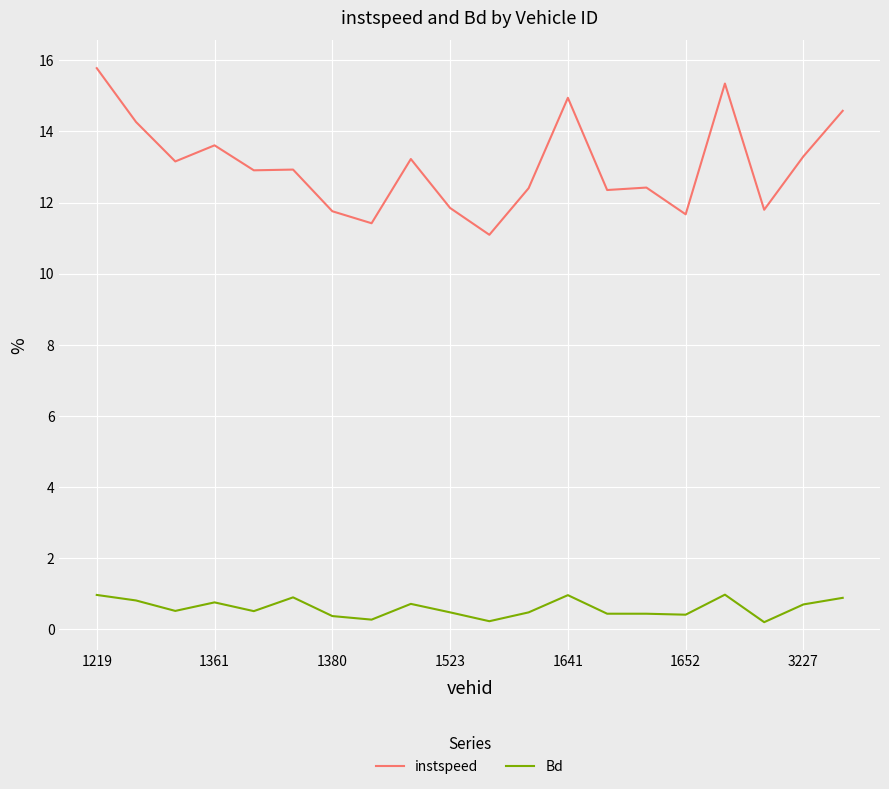

How many lines are shown in the chart?

2